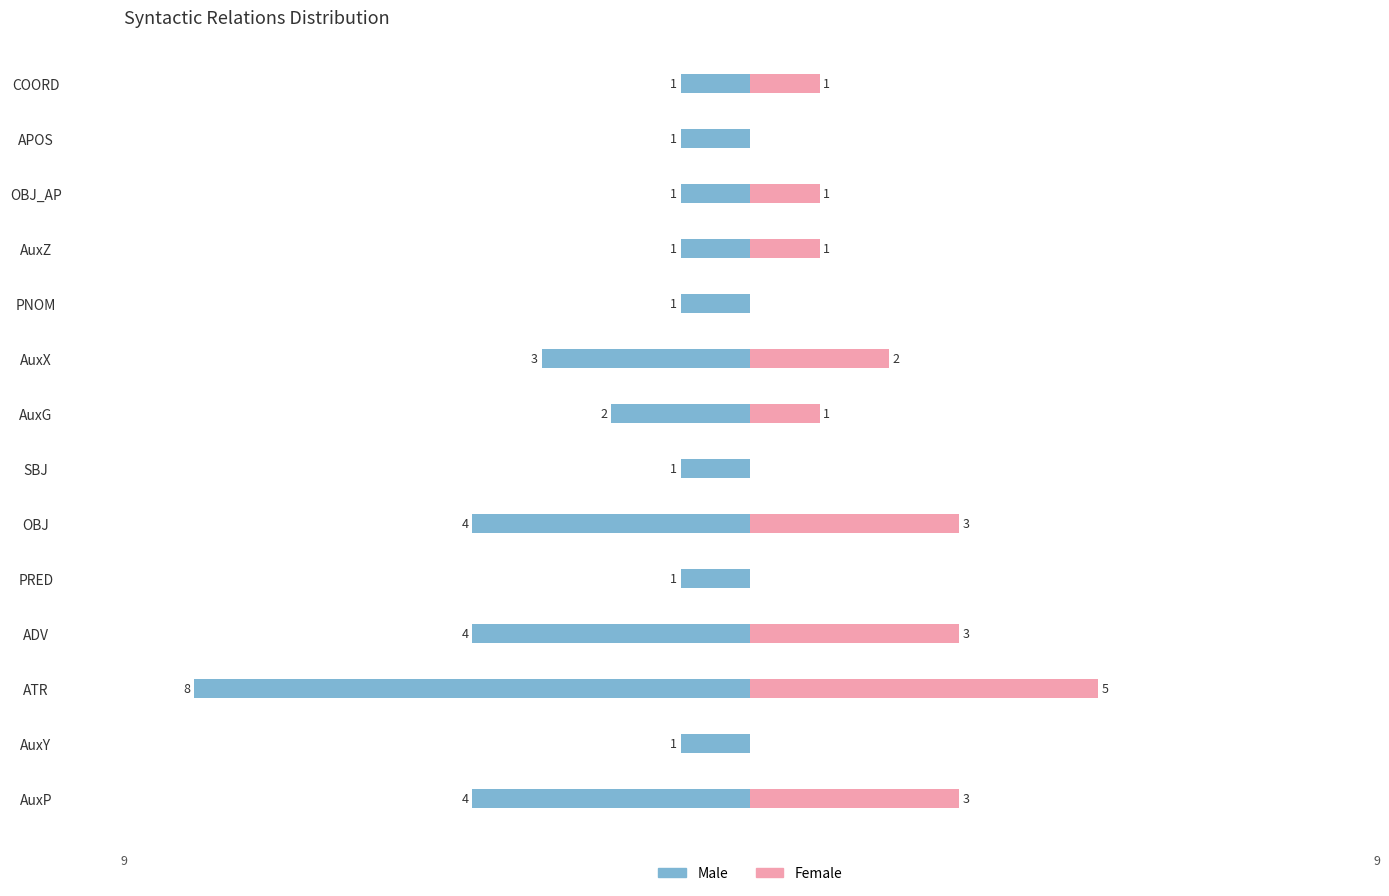

Which series has the largest range (max minus min)?

Male